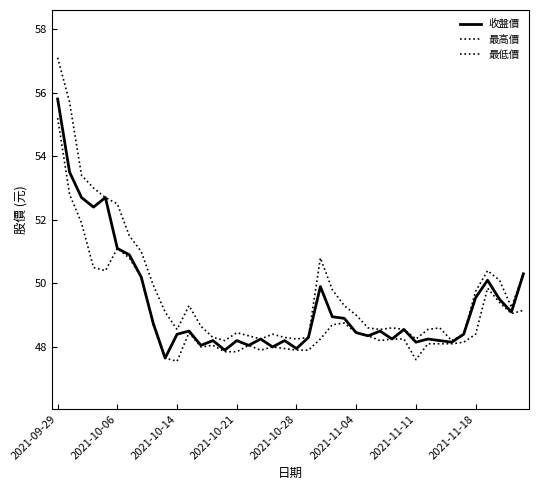

How many lines are shown in the chart?

3